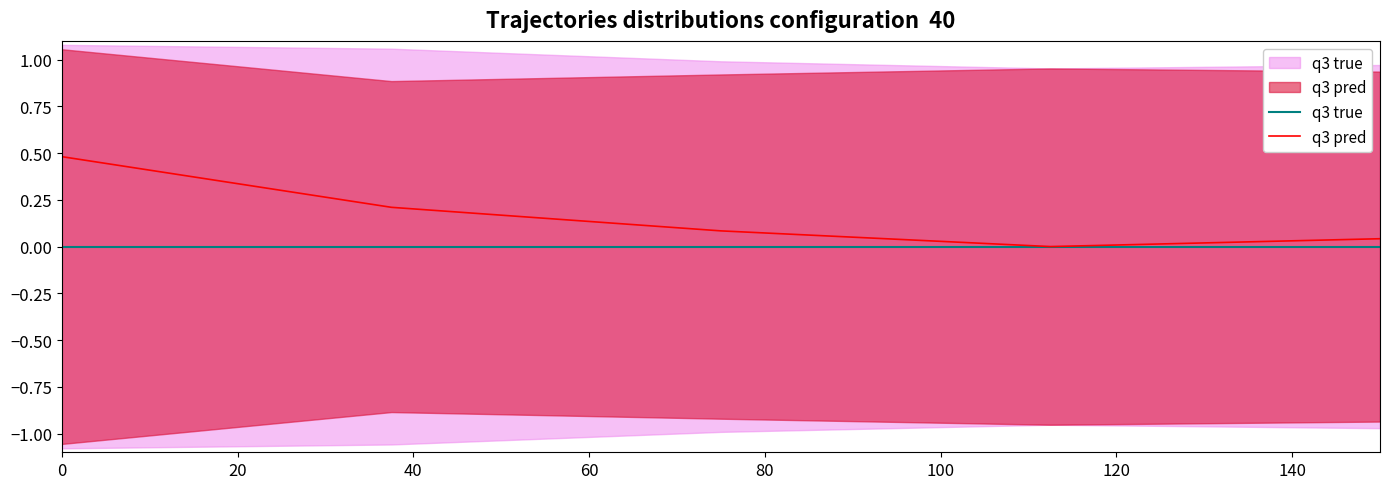

What is the difference between the maximum and minimum values in the q3 pred series?

0.5